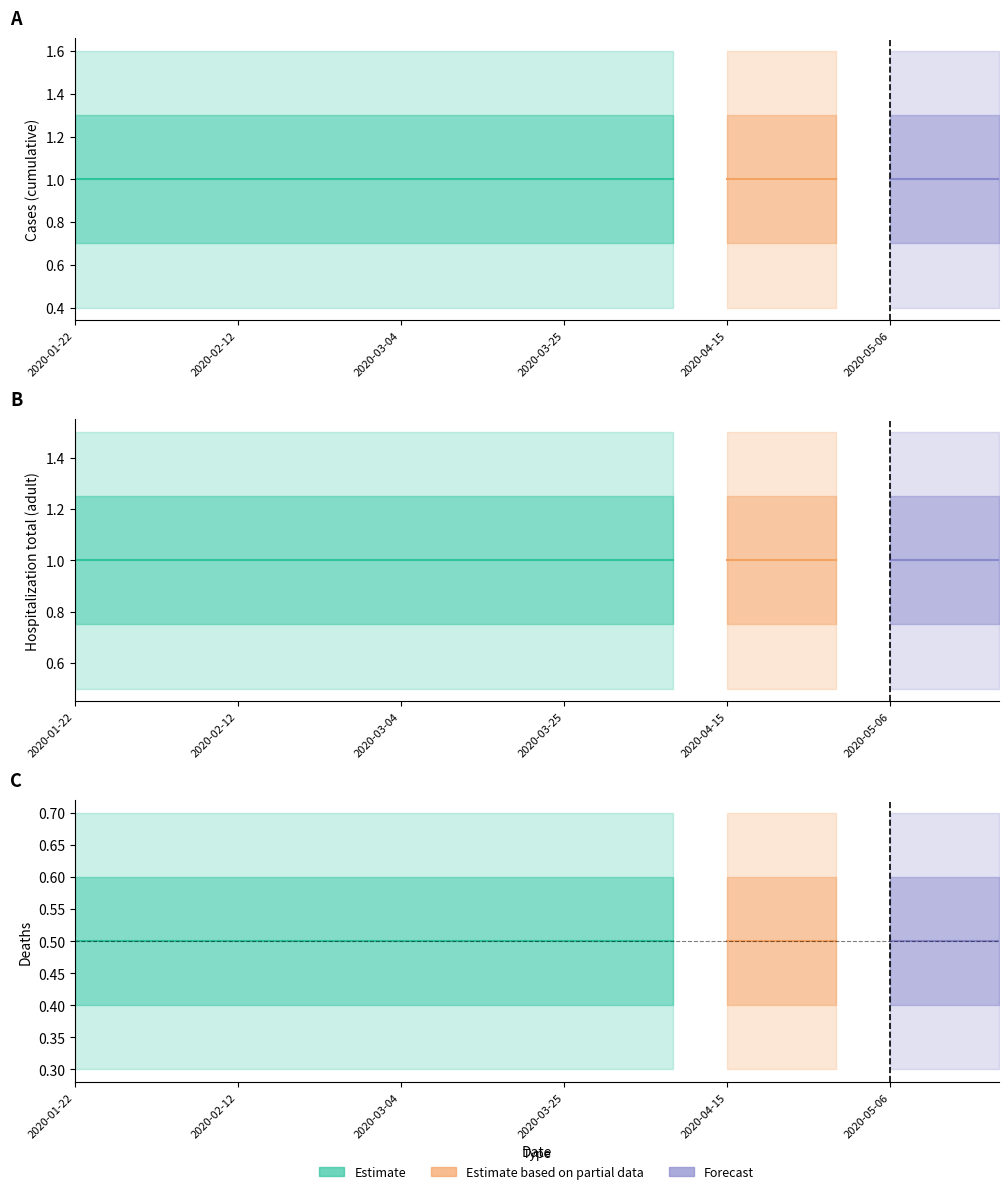

True or false: cases and hospitalization_total_adult intersect in this chart.

False